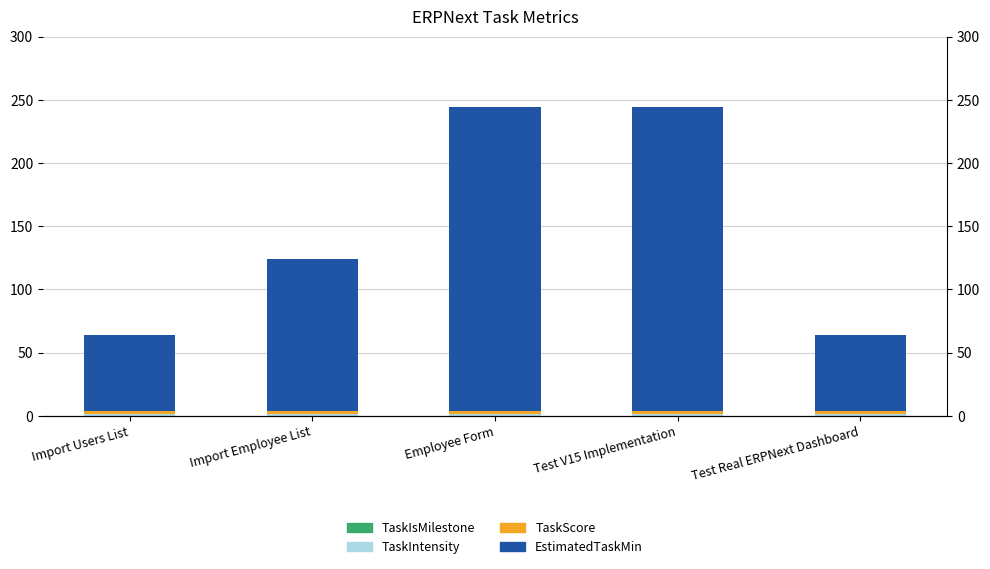

What is the label of the 4th bar from the right?

Import Employee List